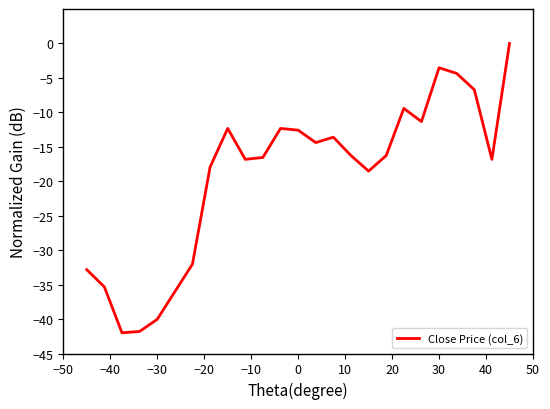

What is the difference between the second highest and minimum values?

38.5